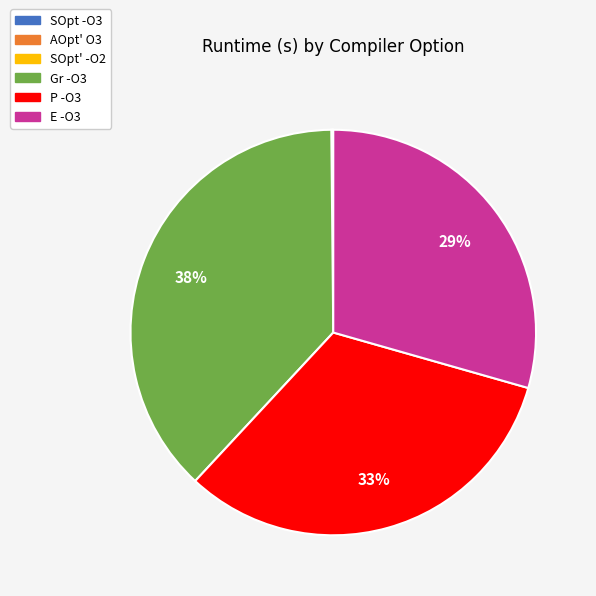

To the nearest percent, what is the difference between the largest and smallest slice percentages?

38%